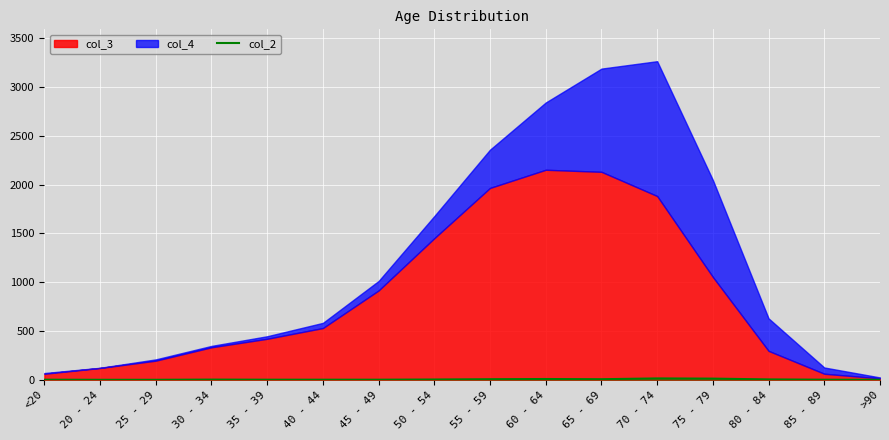

What position from the right is 45 - 49?

10